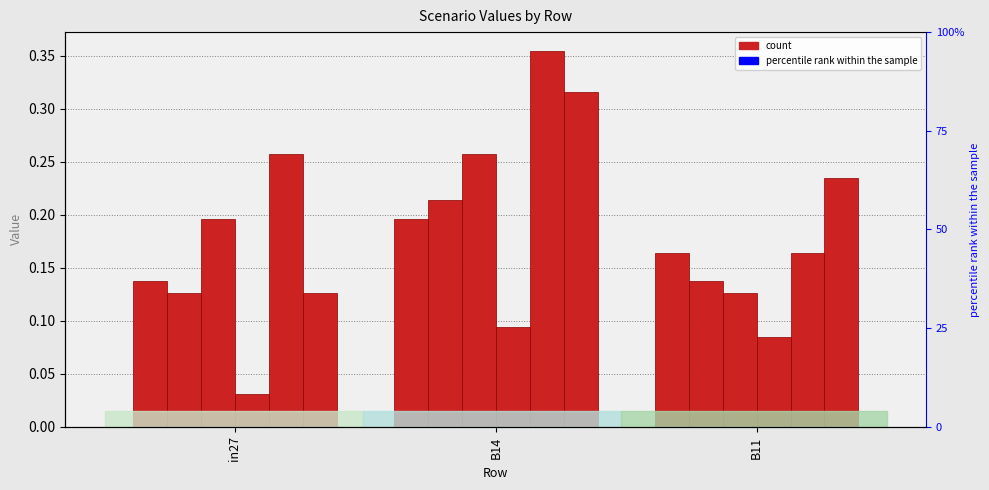

Reading right to left, list all the values displayed in this chart.

job296_scenario2_569: B11=0.2	B14=0.2	in27=0.1
job301_scenario1_575: B11=0.1	B14=0.2	in27=0.1
job303_scenario2_580: B11=0.1	B14=0.3	in27=0.2
job306_scenario0_584: B11=0.1	B14=0.1	in27=0.0
job308_scenario2_587: B11=0.2	B14=0.4	in27=0.3
job310_scenario2_591: B11=0.2	B14=0.3	in27=0.1